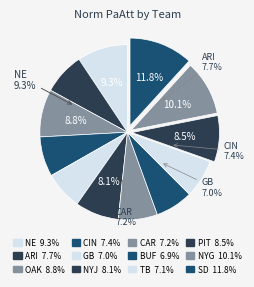

Does GB represent more than half of the total?

No